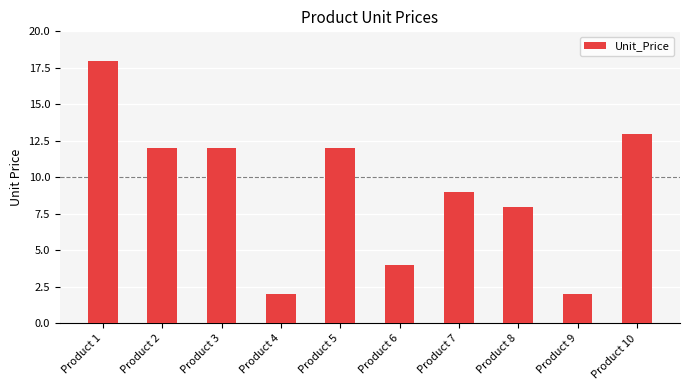

Where does the data first go above 12?

Product 1